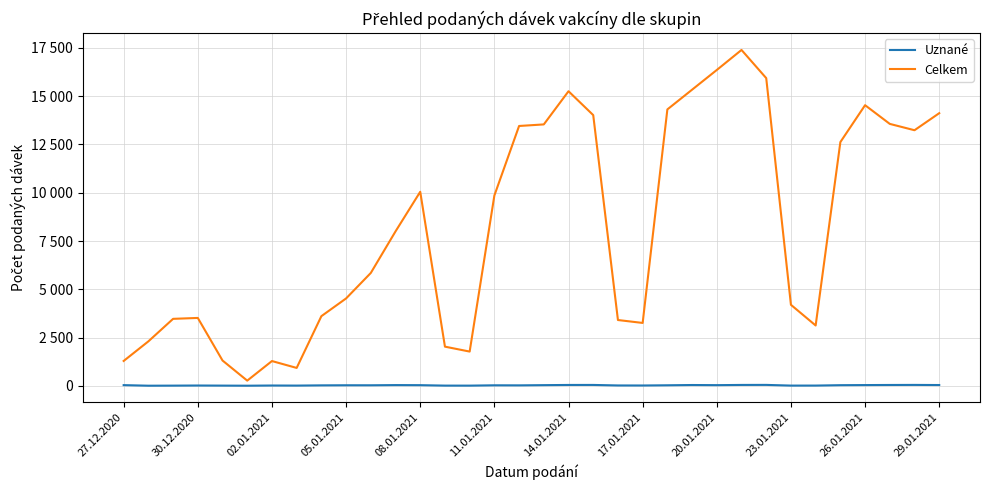

Is this an area chart (filled region under the line)?

No